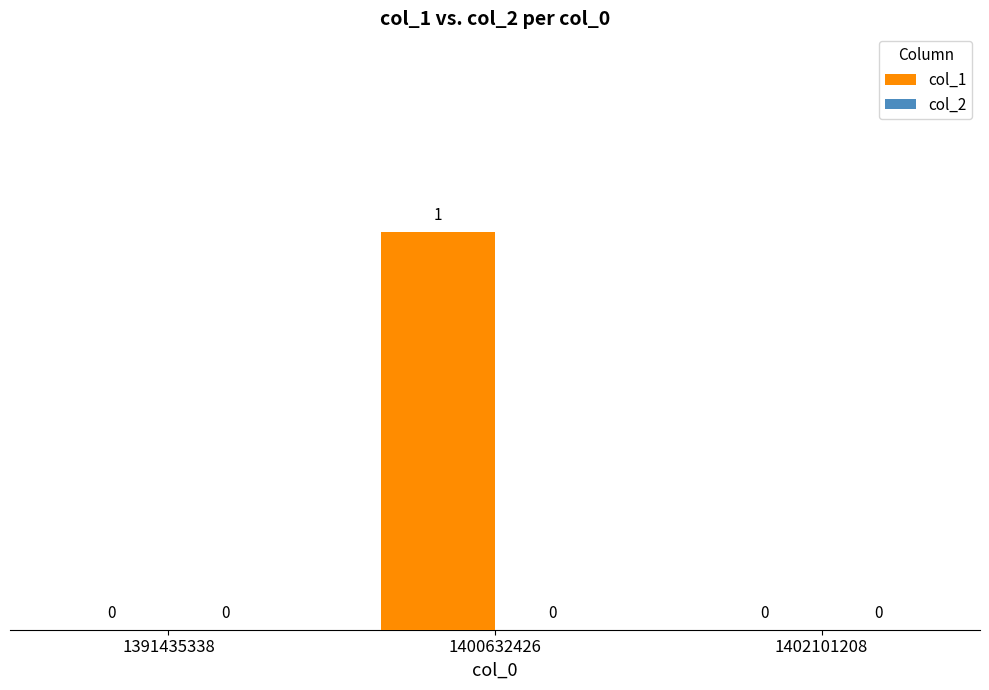

At which category does the chart reach its peak across all series?

1400632426